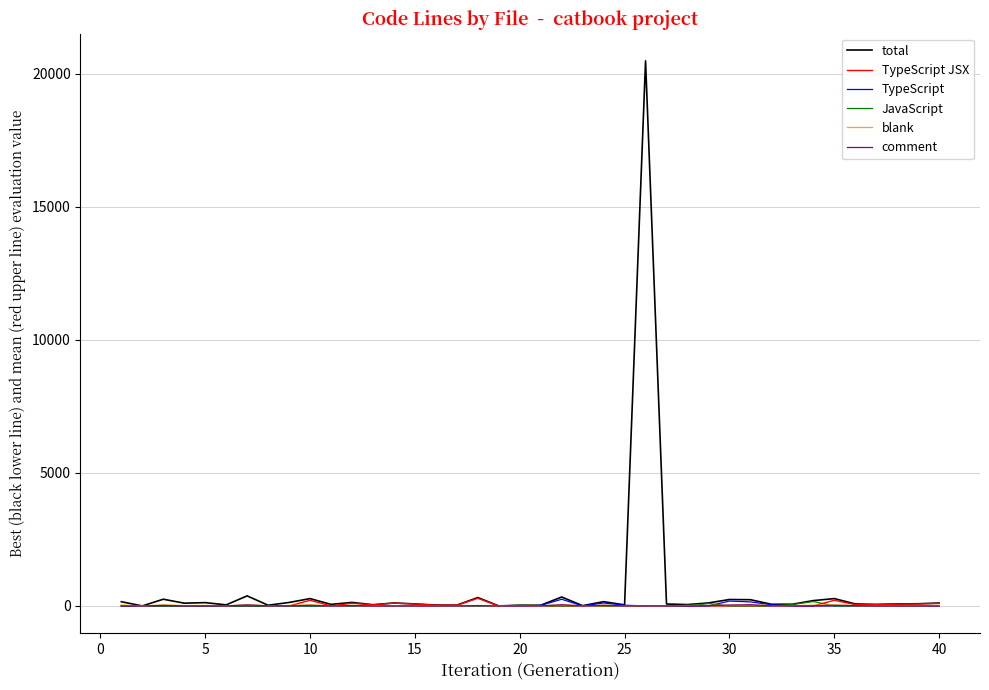

After their last crossing, which series has the higher values: JavaScript or comment?

comment